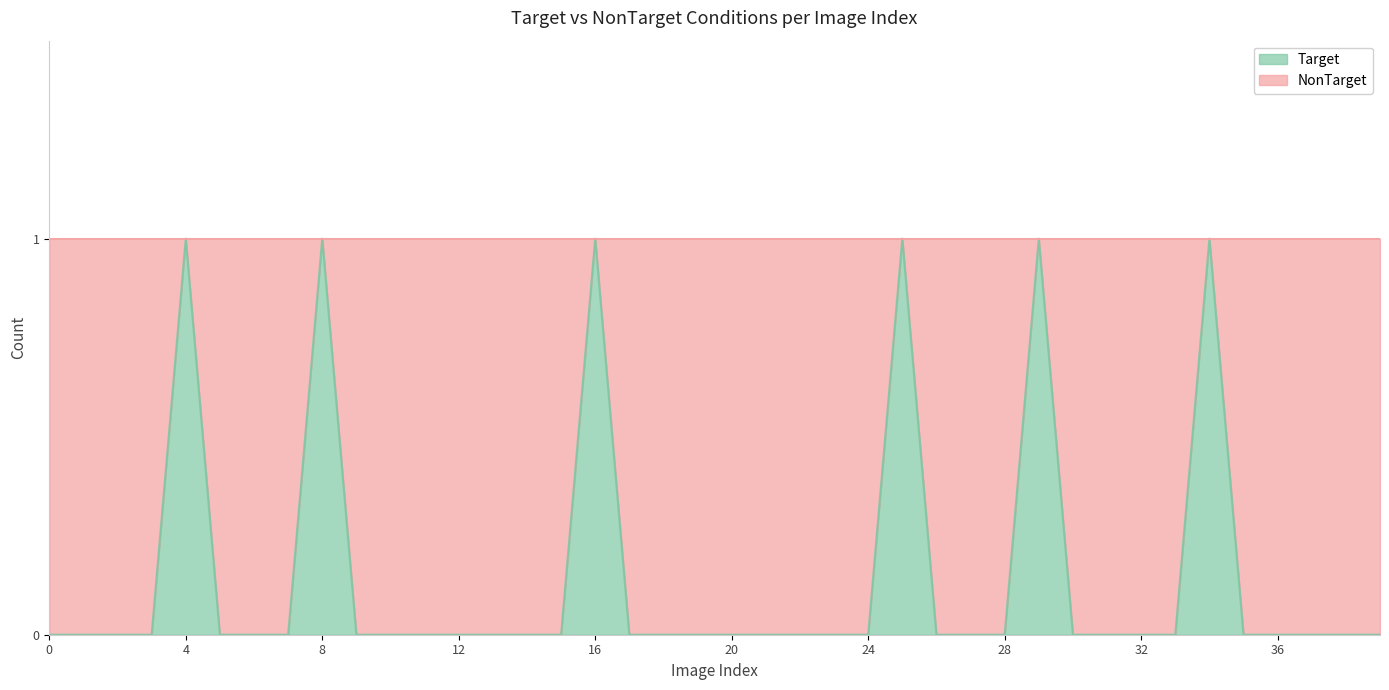

Reading left to right, transcribe all the data shown in this chart.

0=0	1=0	2=0	3=0	4=1	5=0	6=0	7=0	8=1	9=0	10=0	11=0	12=0	13=0	14=0	15=0	16=1	17=0	18=0	19=0	20=0	21=0	22=0	23=0	24=0	25=1	26=0	27=0	28=0	29=1	30=0	31=0	32=0	33=0	34=1	35=0	36=0	37=0	38=0	39=0